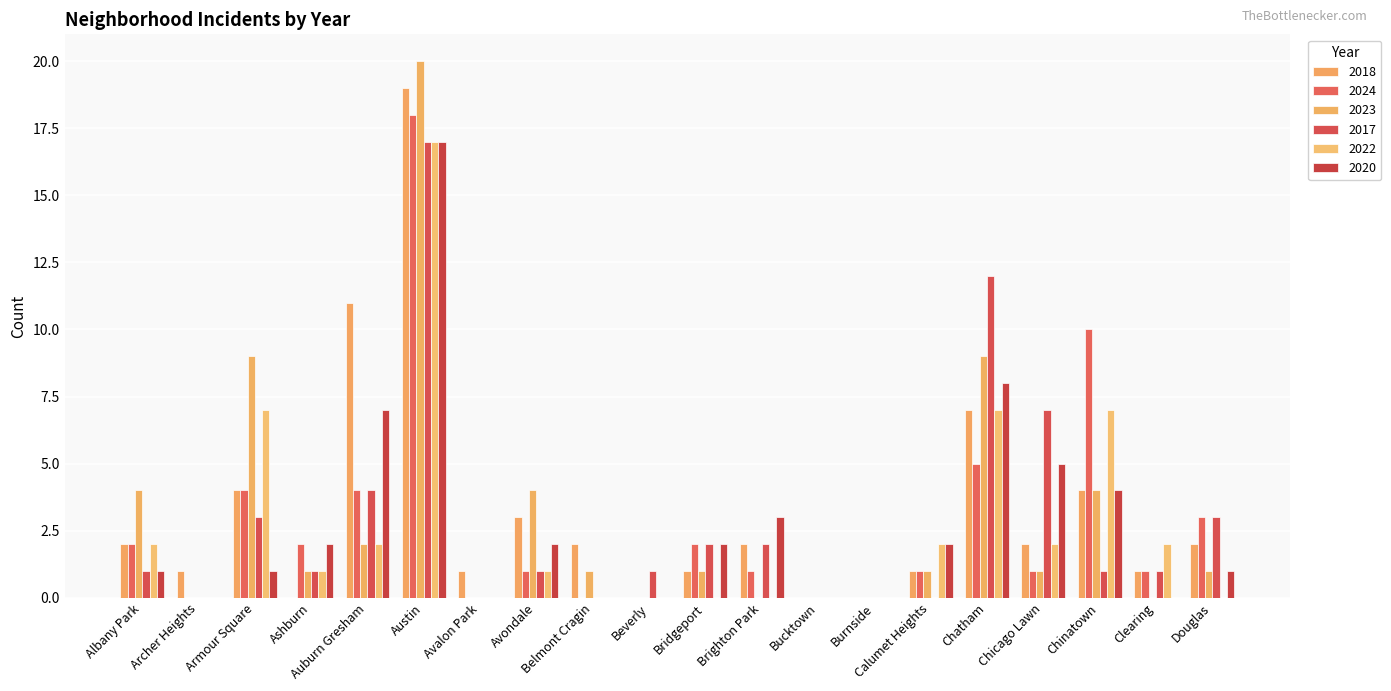

Reading right to left, what are all the values shown in this chart?

2018: Douglas=2	Clearing=1	Chinatown=4	Chicago Lawn=2	Chatham=7	Calumet Heights=1	Burnside=0	Bucktown=0	Brighton Park=2	Bridgeport=1	Beverly=0	Belmont Cragin=2	Avondale=3	Avalon Park=1	Austin=19	Auburn Gresham=11	Ashburn=0	Armour Square=4	Archer Heights=1	Albany Park=2
2024: Douglas=3	Clearing=1	Chinatown=10	Chicago Lawn=1	Chatham=5	Calumet Heights=1	Burnside=0	Bucktown=0	Brighton Park=1	Bridgeport=2	Beverly=0	Belmont Cragin=0	Avondale=1	Avalon Park=0	Austin=18	Auburn Gresham=4	Ashburn=2	Armour Square=4	Archer Heights=0	Albany Park=2
2023: Douglas=1	Clearing=0	Chinatown=4	Chicago Lawn=1	Chatham=9	Calumet Heights=1	Burnside=0	Bucktown=0	Brighton Park=0	Bridgeport=1	Beverly=0	Belmont Cragin=1	Avondale=4	Avalon Park=0	Austin=20	Auburn Gresham=2	Ashburn=1	Armour Square=9	Archer Heights=0	Albany Park=4
2017: Douglas=3	Clearing=1	Chinatown=1	Chicago Lawn=7	Chatham=12	Calumet Heights=0	Burnside=0	Bucktown=0	Brighton Park=2	Bridgeport=2	Beverly=1	Belmont Cragin=0	Avondale=1	Avalon Park=0	Austin=17	Auburn Gresham=4	Ashburn=1	Armour Square=3	Archer Heights=0	Albany Park=1
2022: Douglas=0	Clearing=2	Chinatown=7	Chicago Lawn=2	Chatham=7	Calumet Heights=2	Burnside=0	Bucktown=0	Brighton Park=0	Bridgeport=0	Beverly=0	Belmont Cragin=0	Avondale=1	Avalon Park=0	Austin=17	Auburn Gresham=2	Ashburn=1	Armour Square=7	Archer Heights=0	Albany Park=2
2020: Douglas=1	Clearing=0	Chinatown=4	Chicago Lawn=5	Chatham=8	Calumet Heights=2	Burnside=0	Bucktown=0	Brighton Park=3	Bridgeport=2	Beverly=0	Belmont Cragin=0	Avondale=2	Avalon Park=0	Austin=17	Auburn Gresham=7	Ashburn=2	Armour Square=1	Archer Heights=0	Albany Park=1